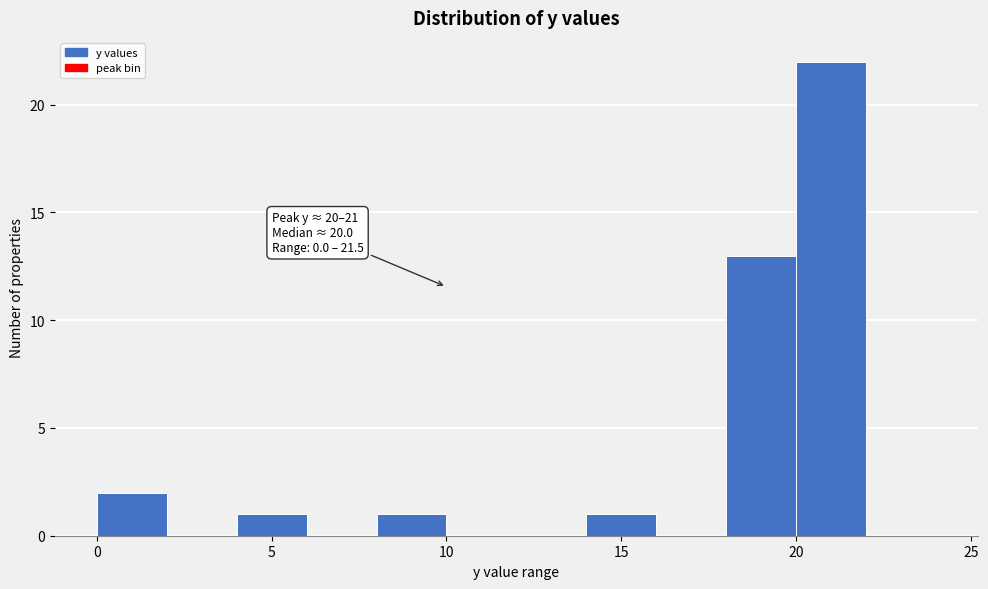

Over which range of the x-axis is the bar tallest?

20 to 22